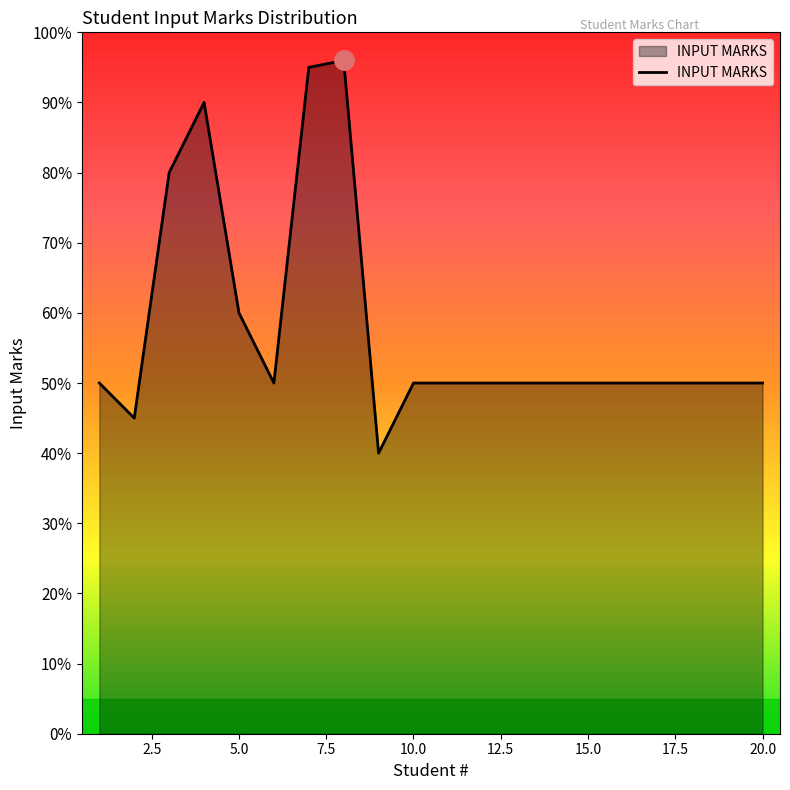

How many categories are shown in the chart?

20